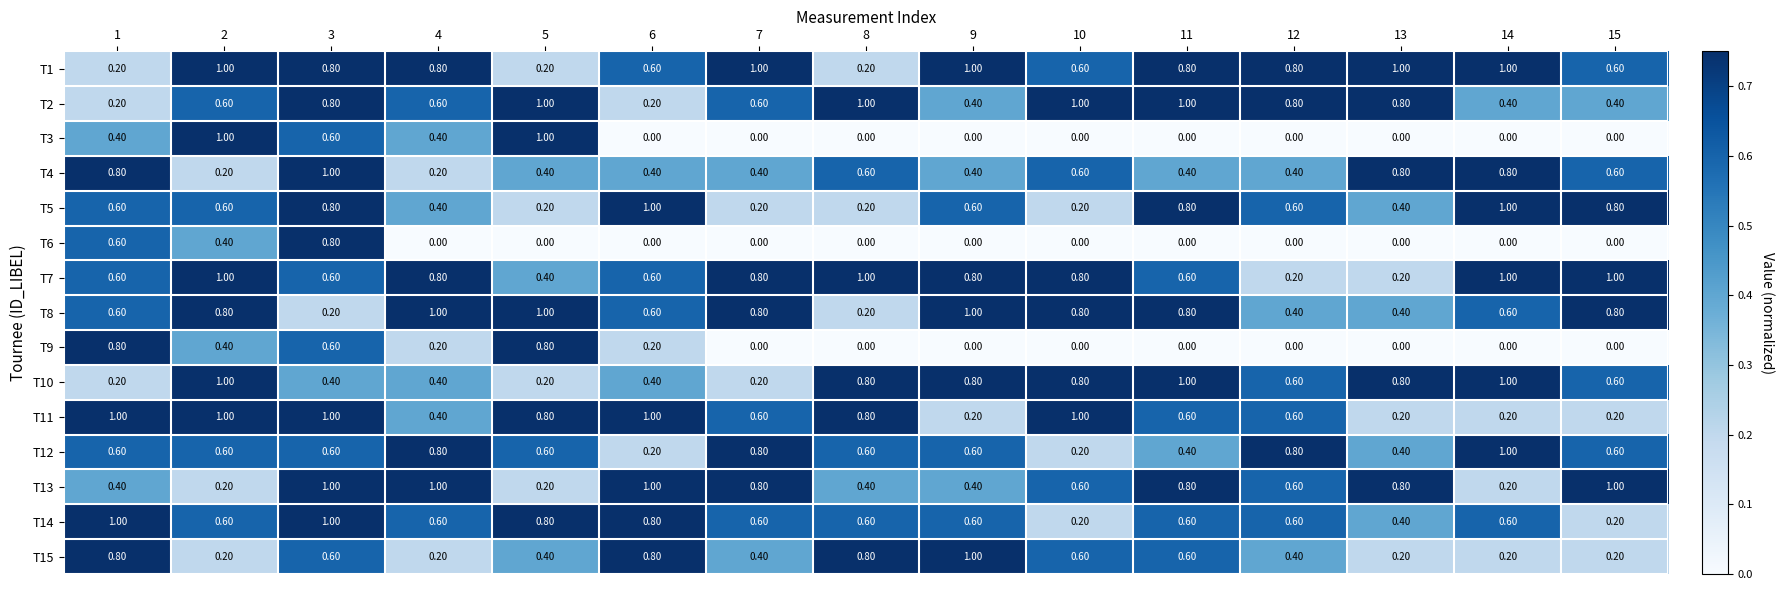

Which series has the largest range (max minus min)?

T3